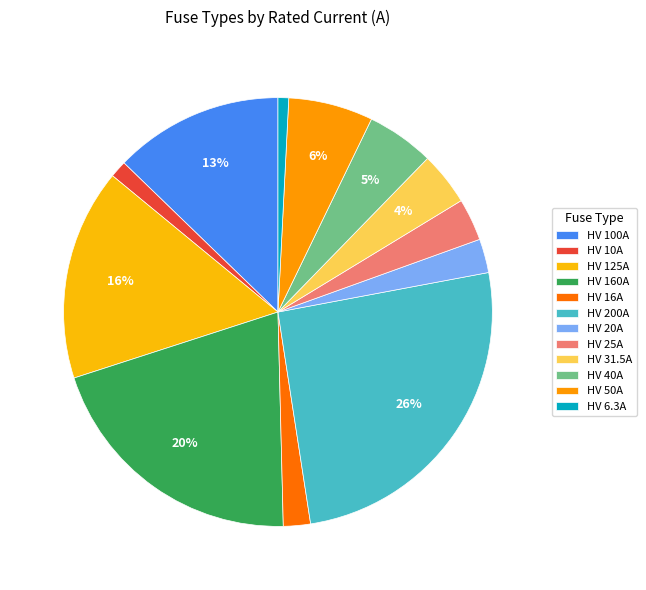

The HV 25A slice represents 1% of the pie. True or false?

False